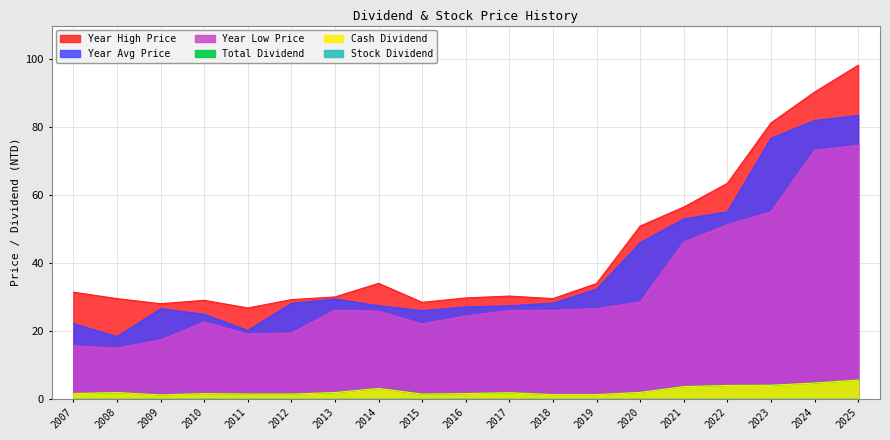

True or false: Year High Price and Year Avg Price intersect in this chart.

False